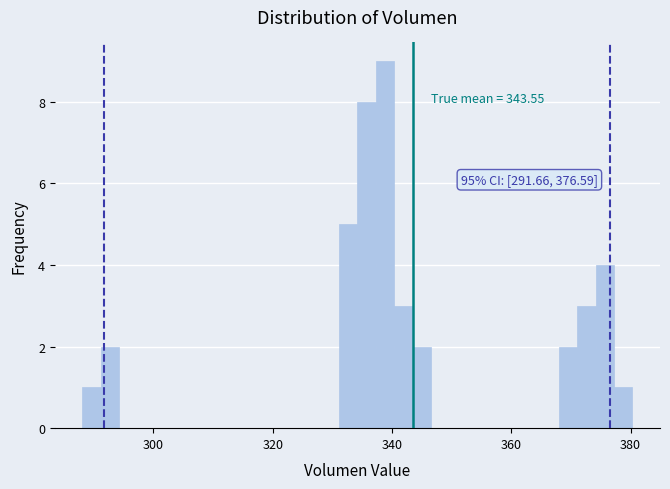

Around what value on the x-axis is the tallest bar? Give the approximate position of its centre, as read against the axis.

338